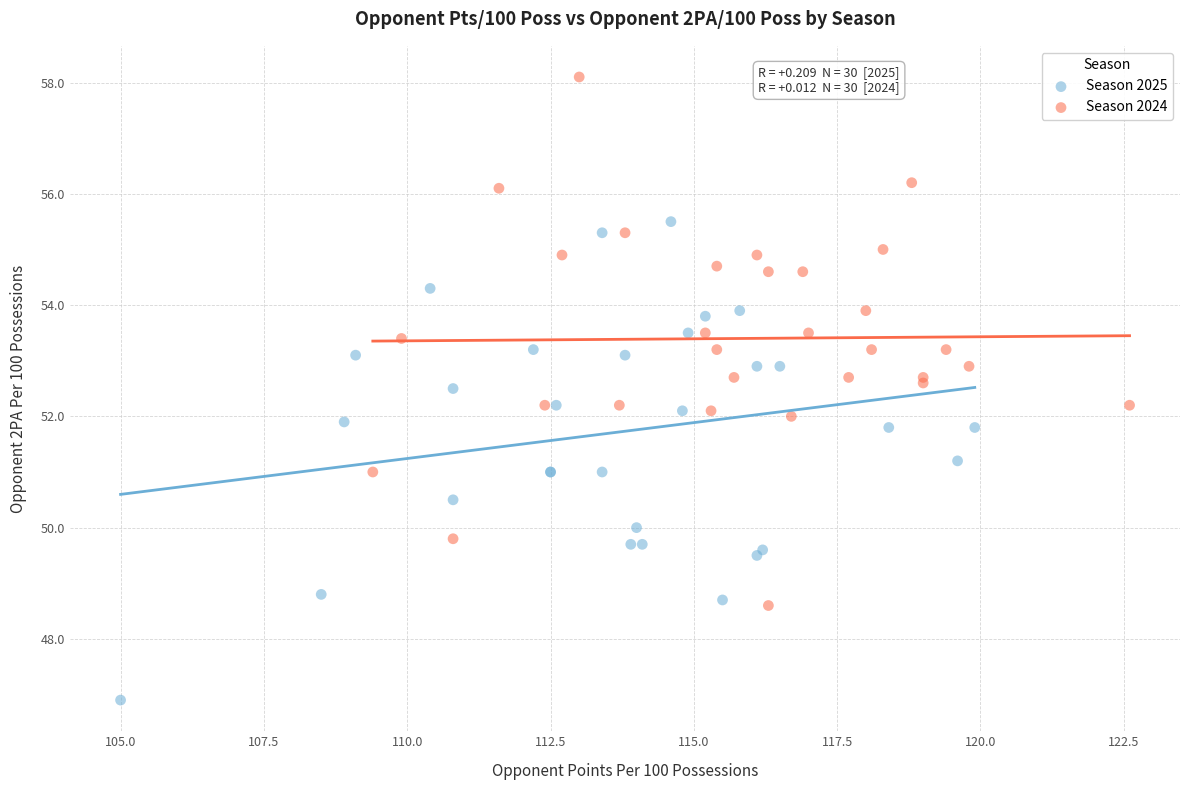

Which series contains the highest Y value?

Season 2024